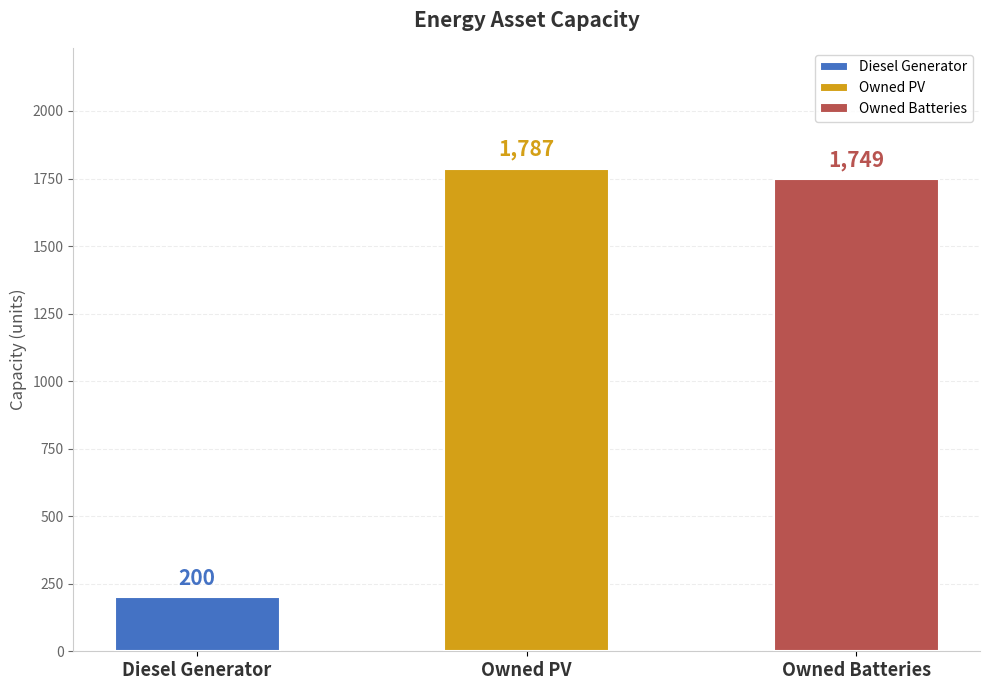

Does the chart contain stacked bars?

No